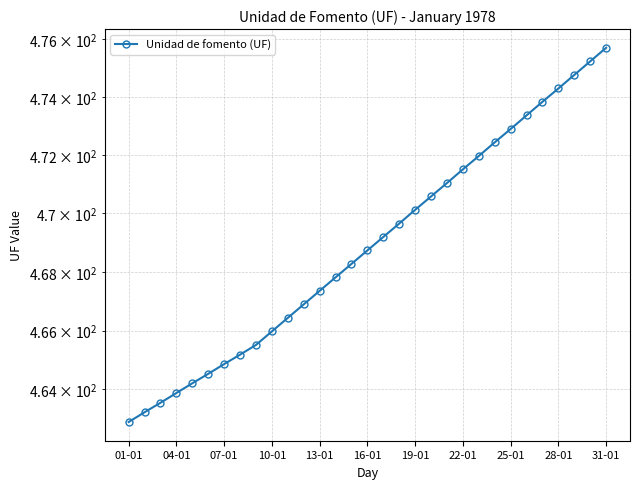

What is the difference between the maximum and minimum values?

12.8